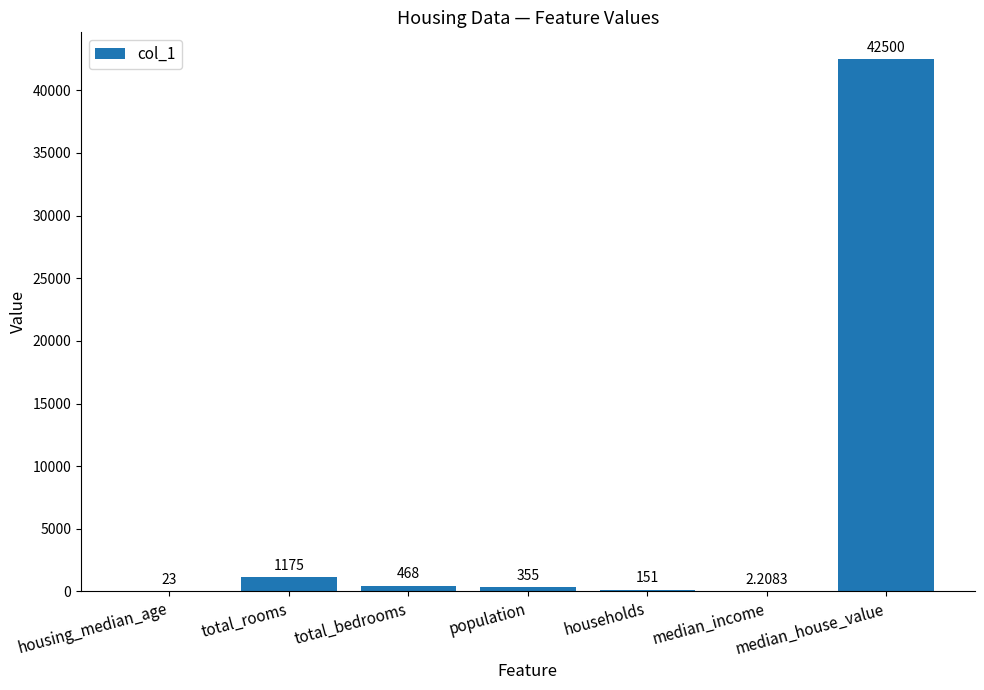

Where is the data nearest to the value 21251?

total_rooms